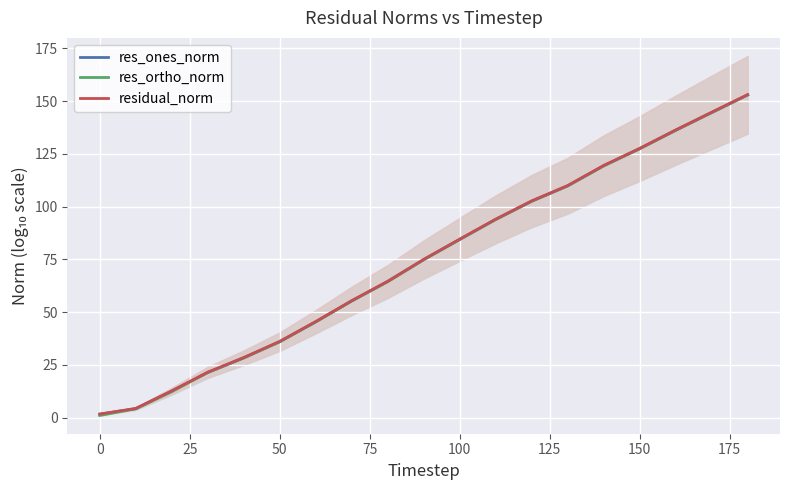

Which series has the widest spread of values?

res_ortho_norm